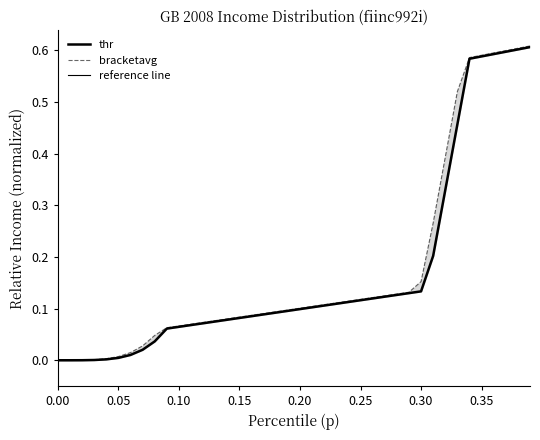

What is the difference between the second highest and minimum values in the bracketavg series?

0.6